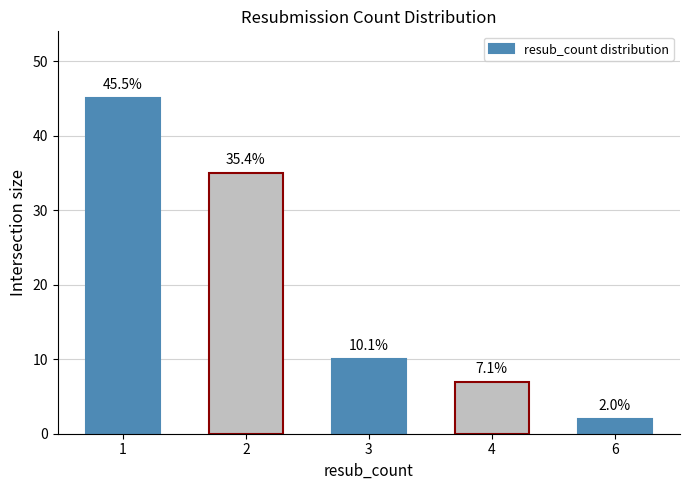

What is the value of the 3rd bar from the left?

10